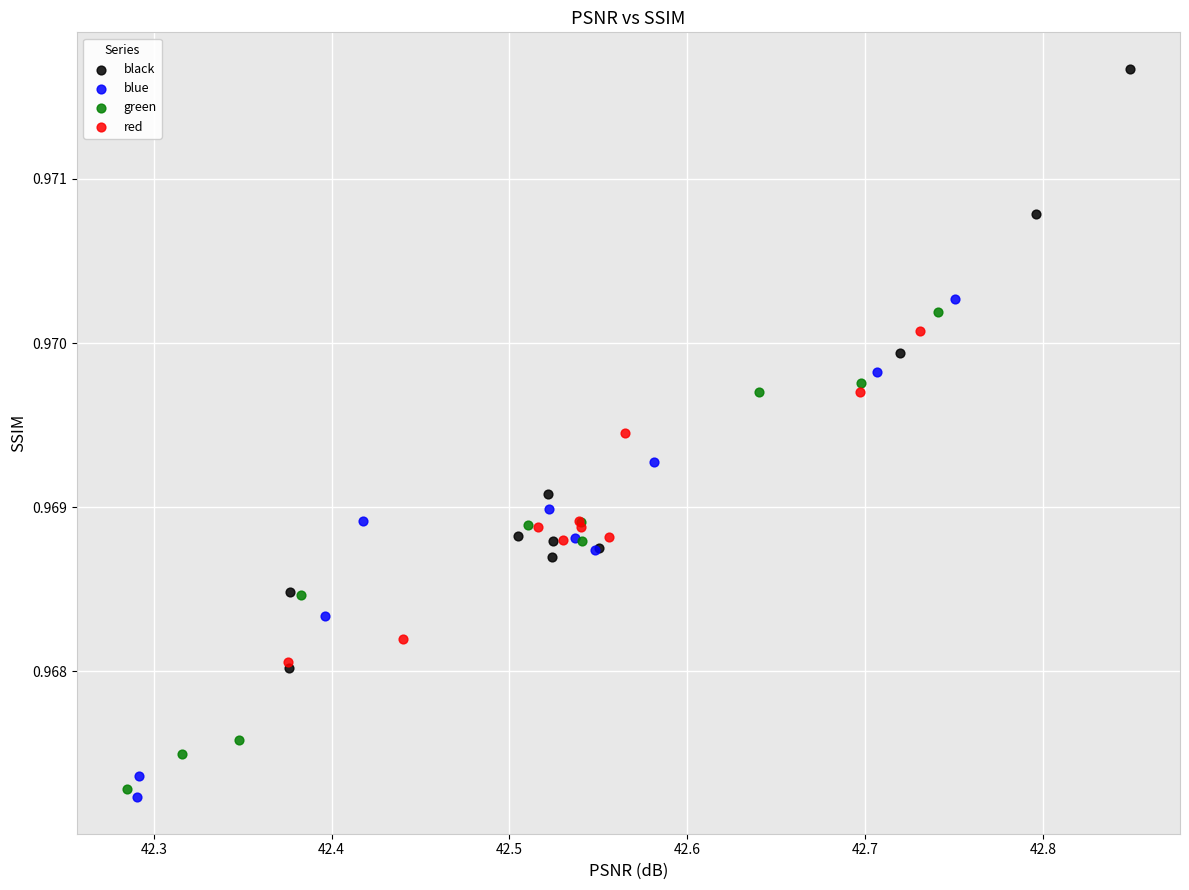

Which series contains the lowest Y value?

blue